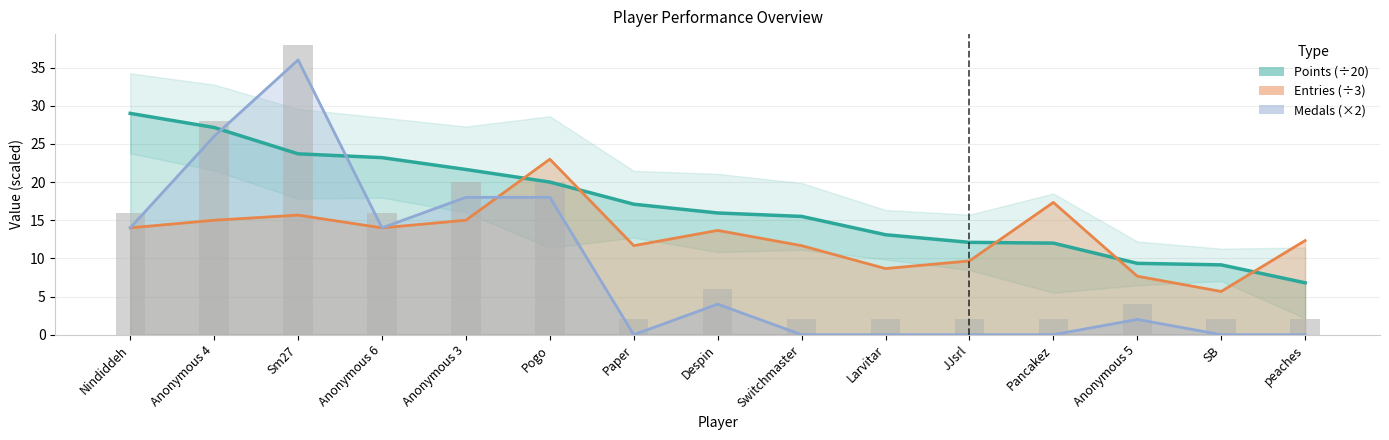

What is the label of the 15th bar from the right?

Nindiddeh